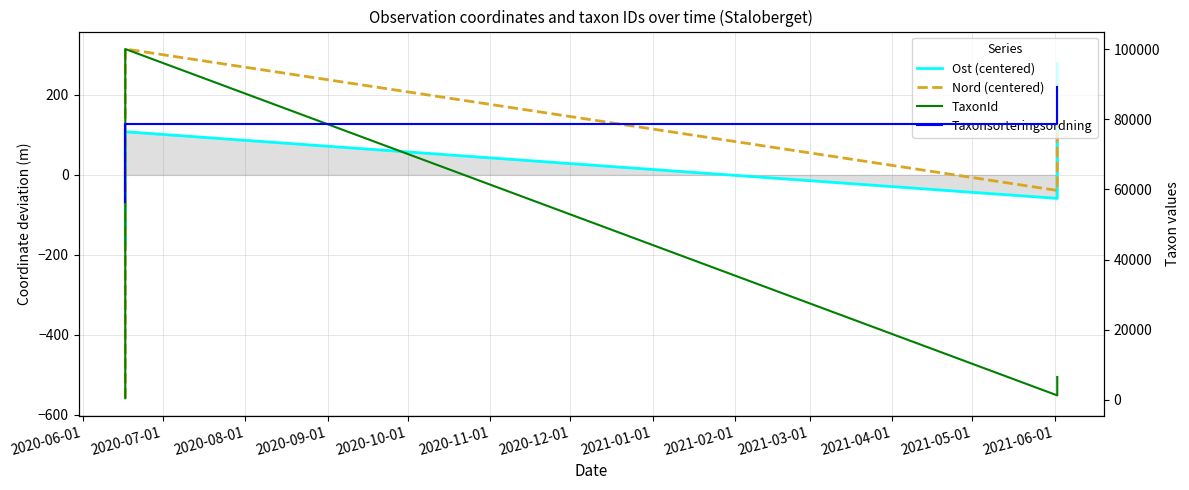

Reading left to right, what are all the values shown in this chart?

Ost (centered): -175.5	-95.2	-61.3	107.8	-58.8	5.1	277.8
Nord (centered): -558.4	-48.4	156.7	314.7	-38.9	14.6	159.7
TaxonId: 388.0	6458.0	6458.0	100109.0	1202.0	6458.0	6458.0
Taxonsorteringsordning: 56395.0	78472.0	78569.0	78569.0	78569.0	78569.0	89392.0